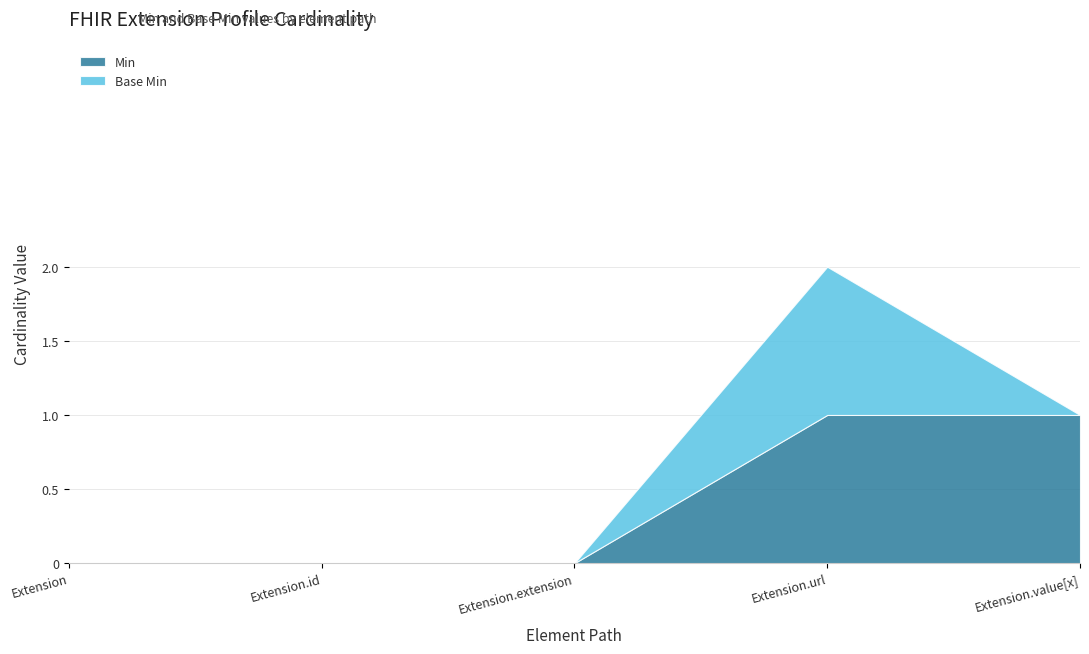

How many lines are shown in the chart?

2